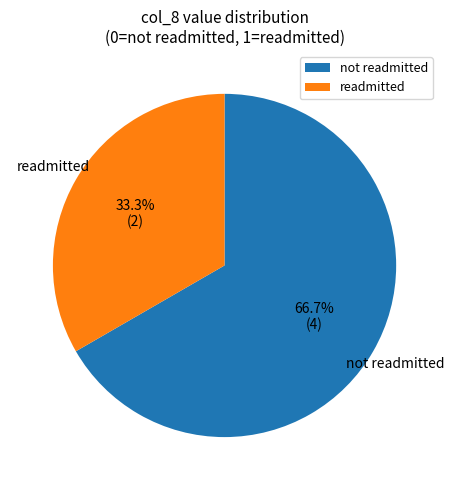

Which category has the biggest portion of the pie?

not readmitted